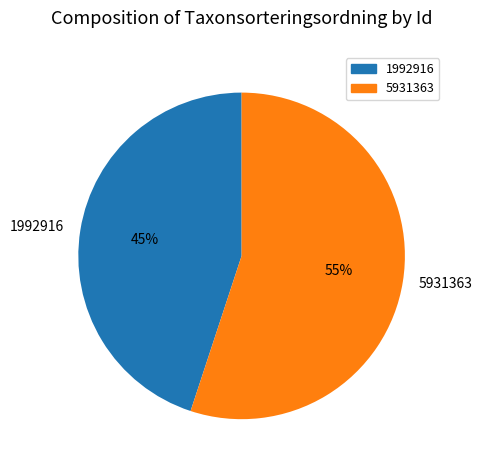

What percentage is the 1992916 slice, to the nearest percent?

45%